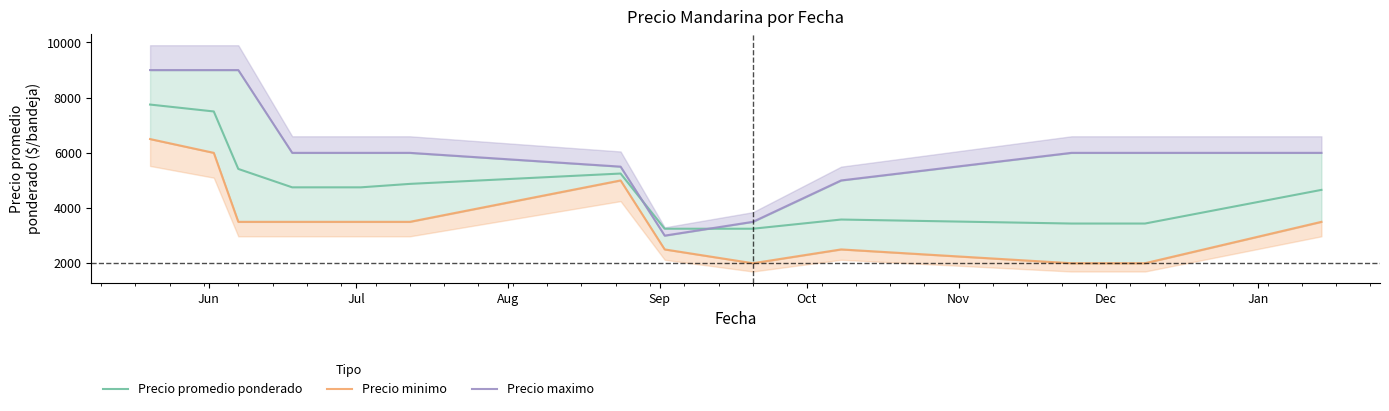

What is the value of the Precio promedio ponderado point at the 10th from the left?

3583